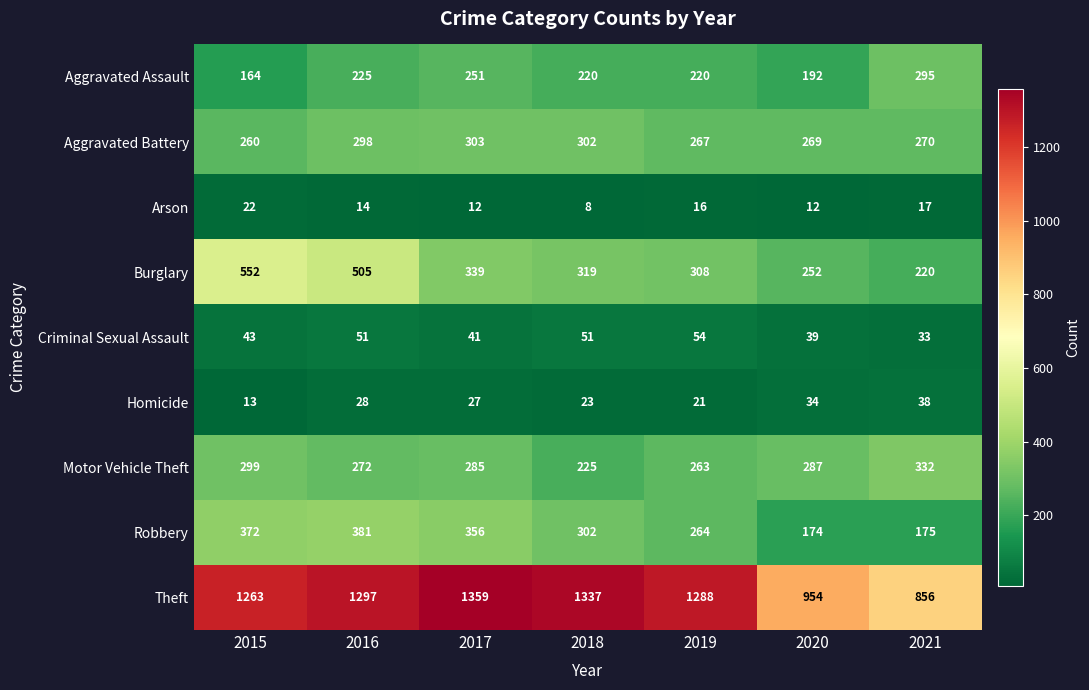

What is the difference between the maximum and minimum values in the Robbery series?

207